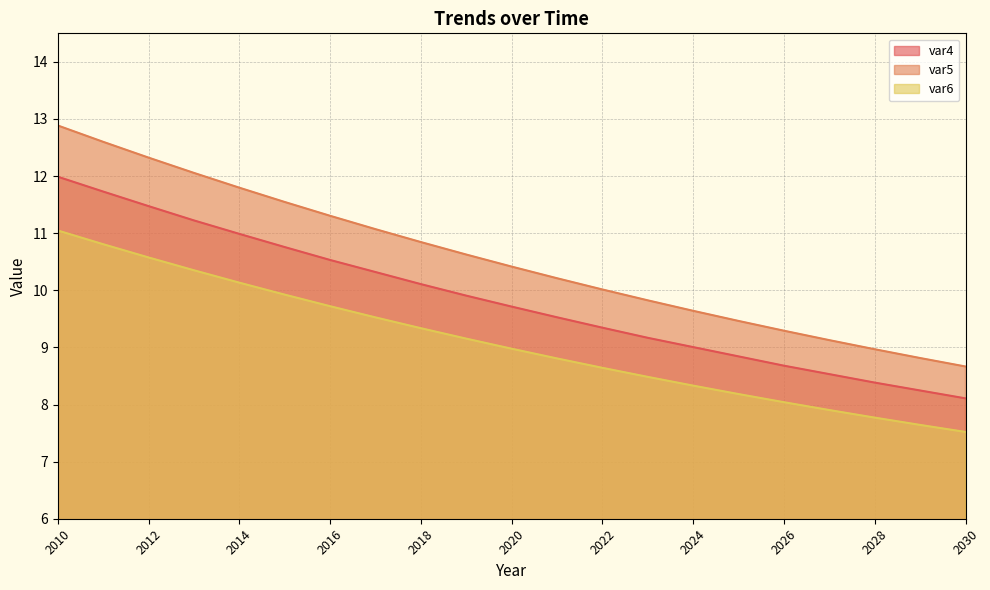

Rank the series by their average value, from lowest to highest.

var6, var4, var5